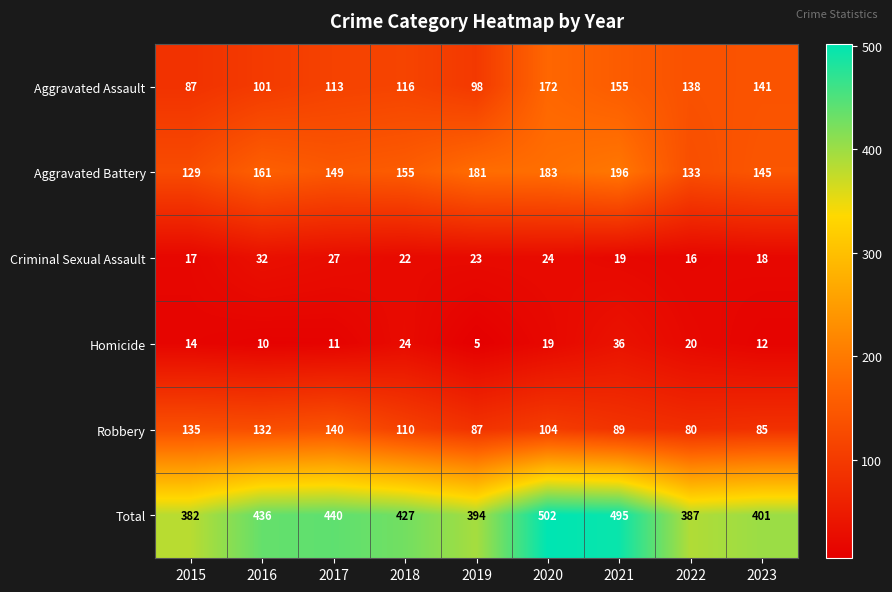

List the series in order of their peak value, lowest first.

Criminal Sexual Assault, Homicide, Robbery, Aggravated Assault, Aggravated Battery, Total